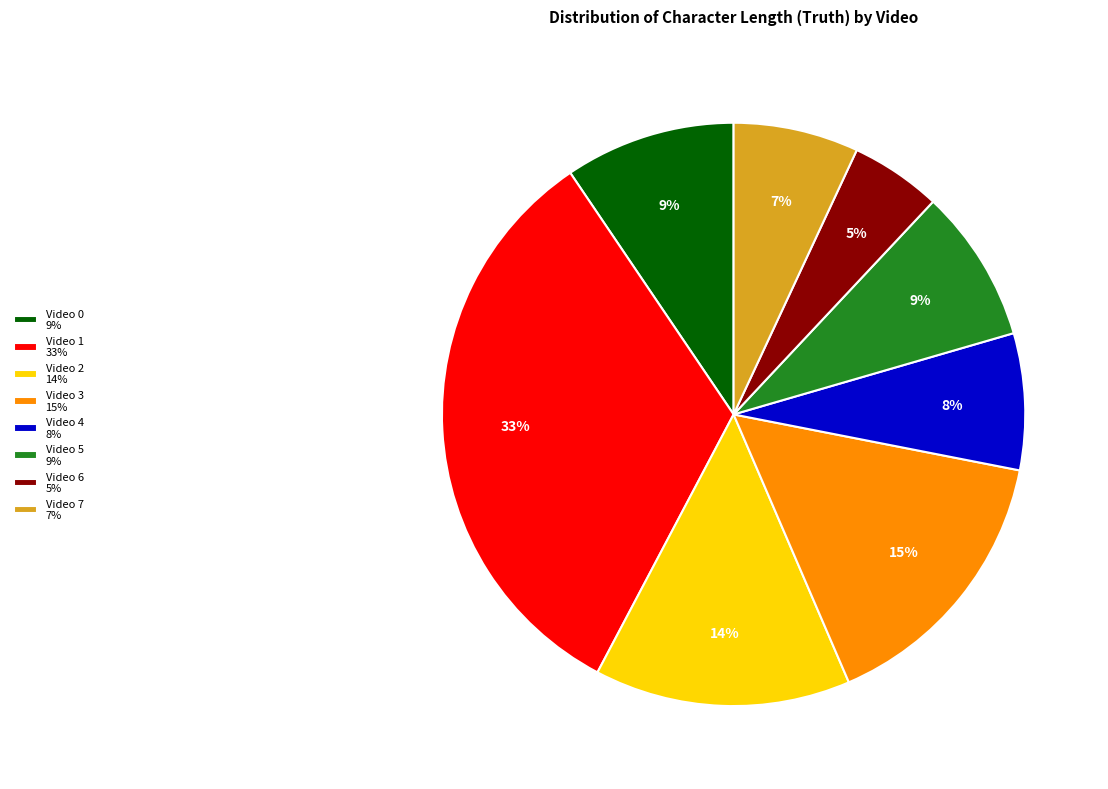

To the nearest percent, what portion does Video 1 represent?

33%